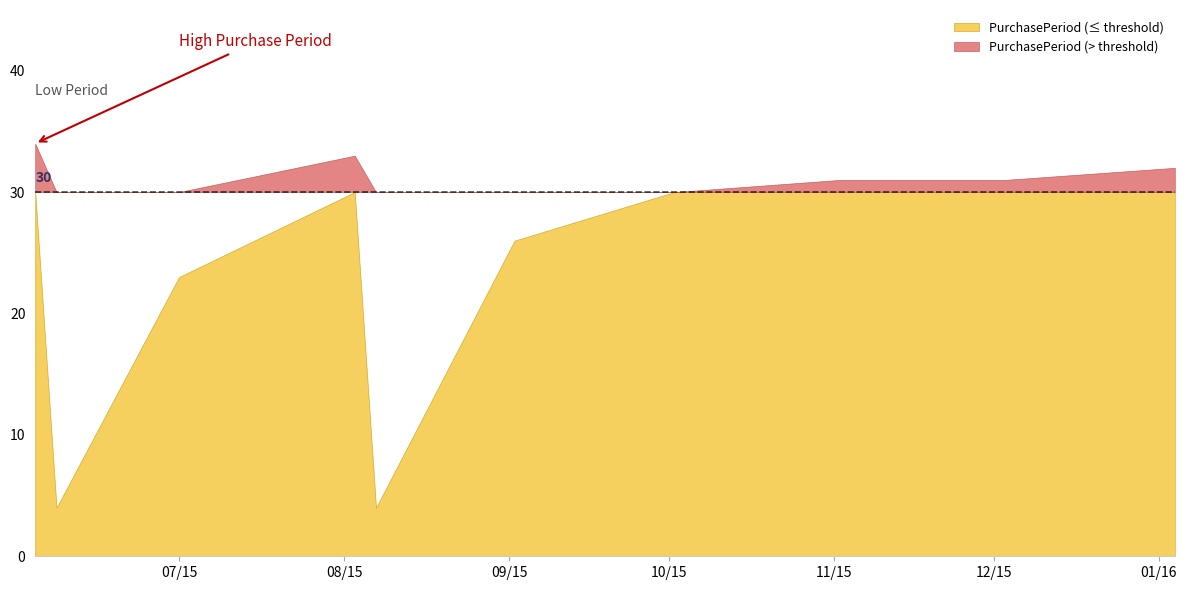

Which category has the highest value across all series?

2015-06-04